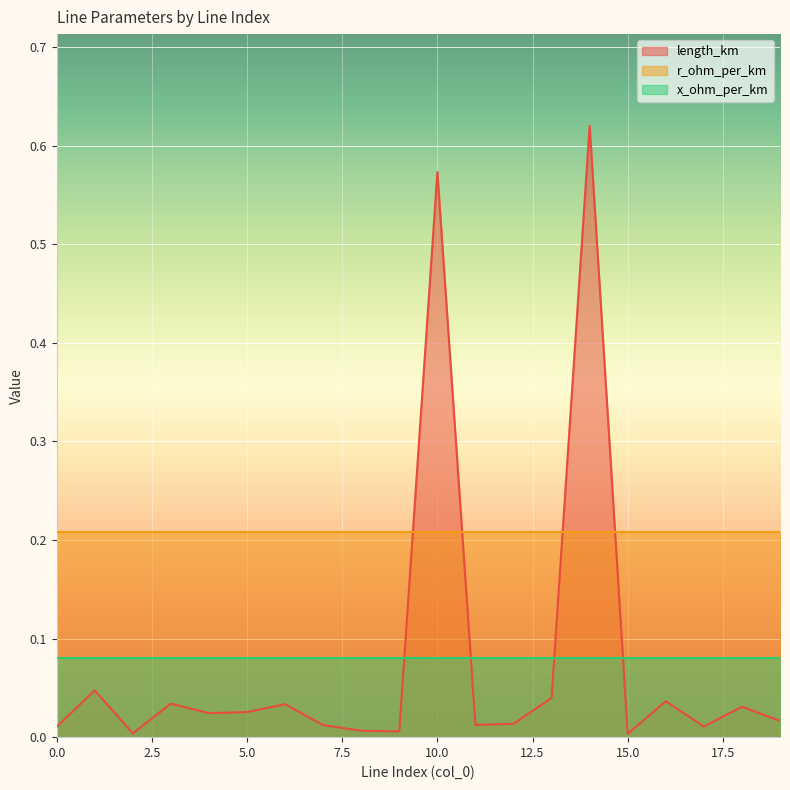

What is the maximum value for r_ohm_per_km?

0.2